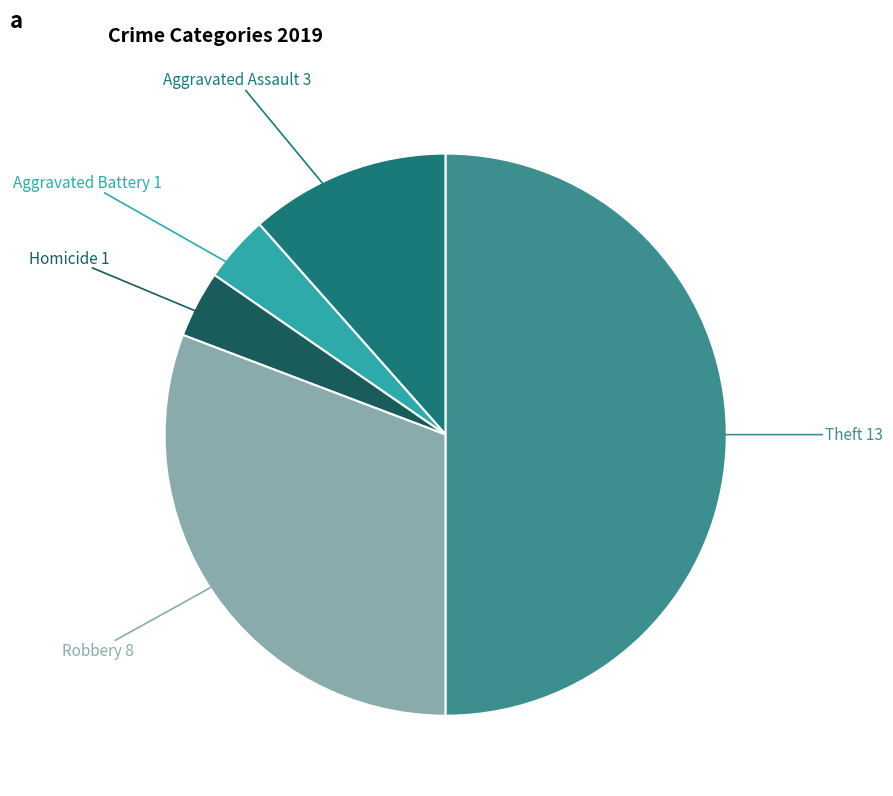

Is Robbery the majority of the pie?

No